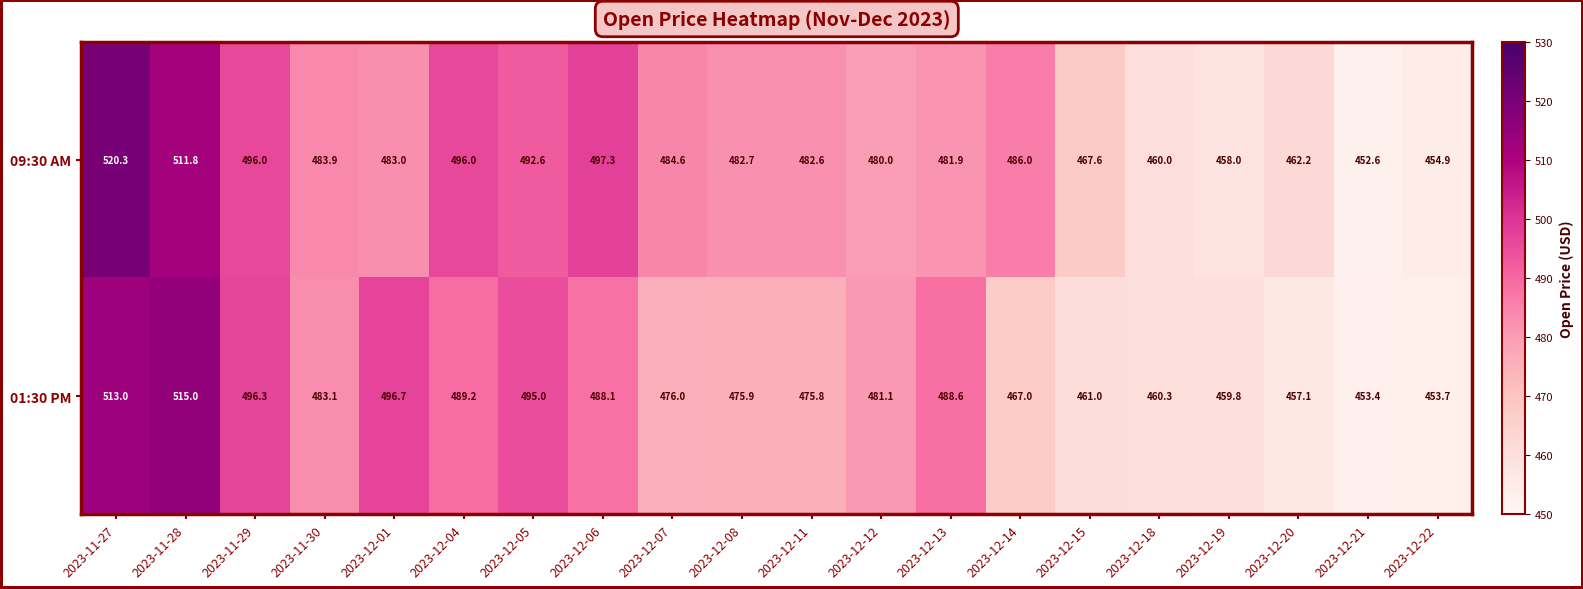

How many data points does each series have?

20